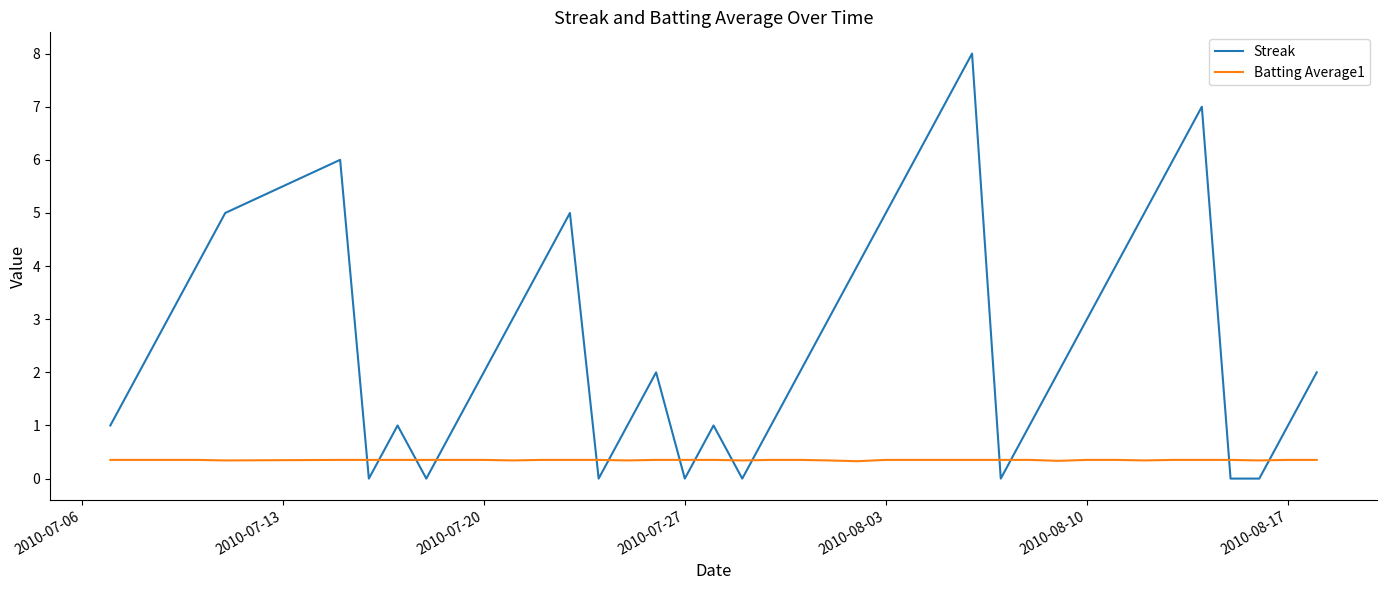

Count the Batting Average1 values in the range 0 to 1.

40